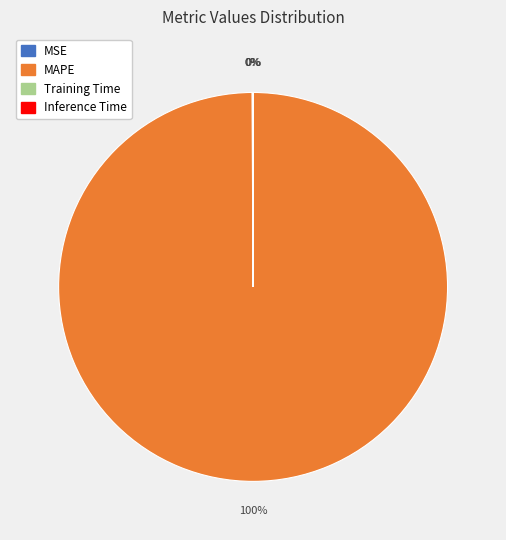

Is there any slice that represents more than half of the pie?

Yes